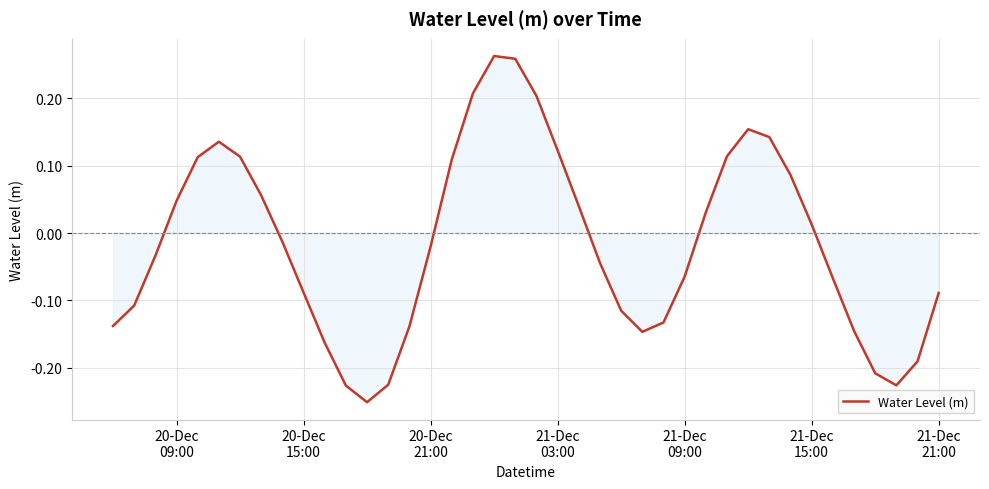

What is the difference between the maximum and minimum values?

0.5